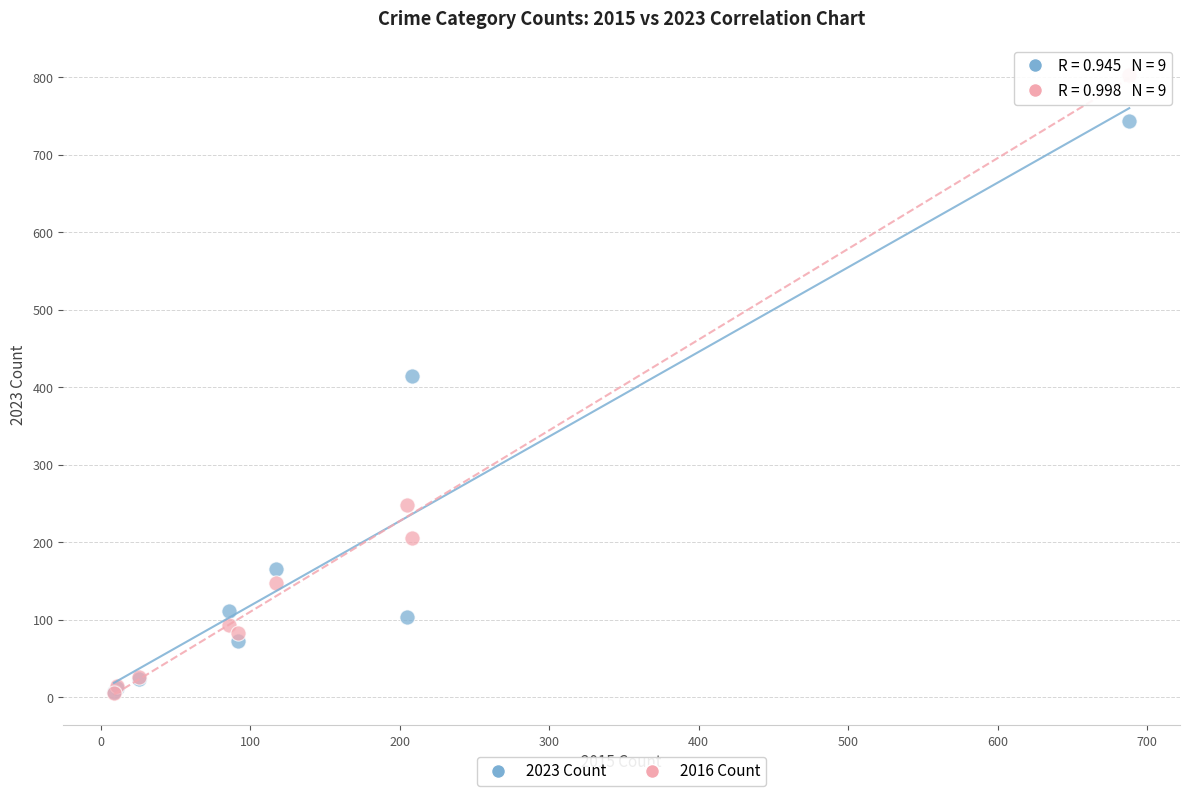

In the 2016 Count series, what Y value is closest to 404?

248